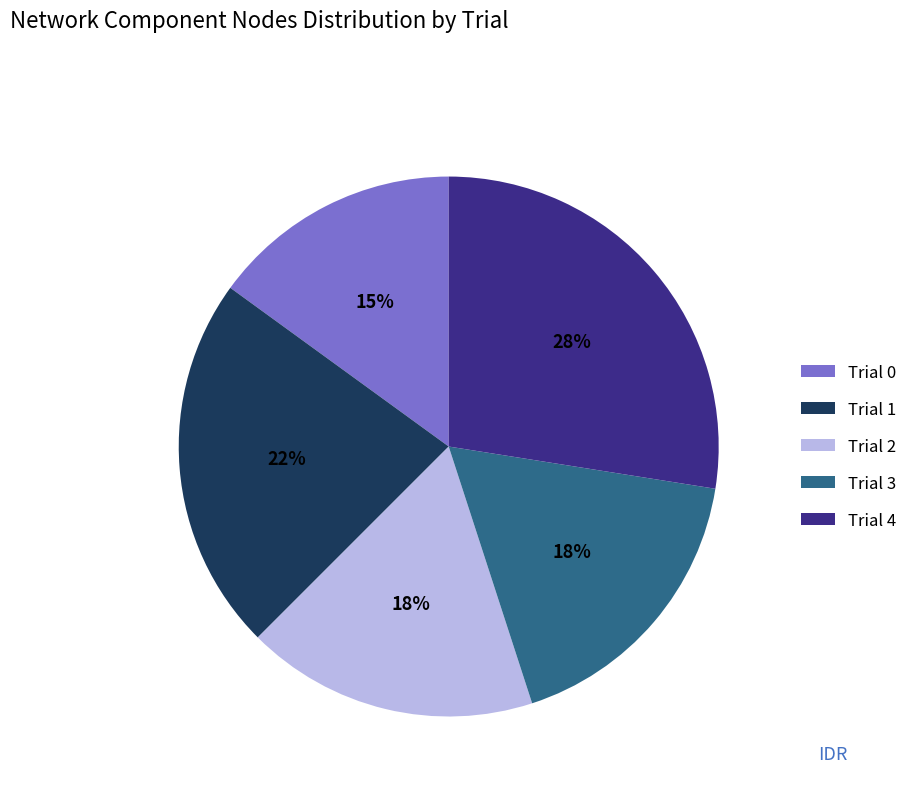

The Trial 2 slice represents 18% of the pie. True or false?

True